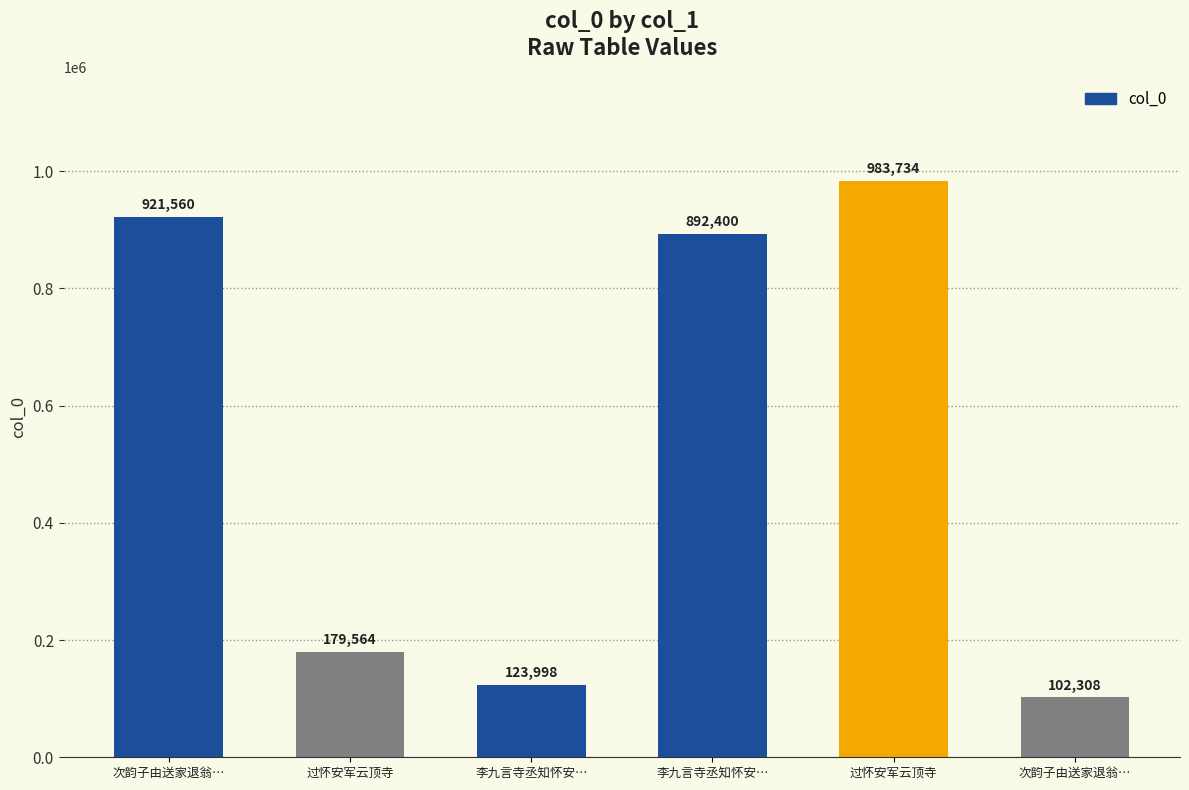

True or false: the data shows 179564 at 过怀安军云顶寺.

True